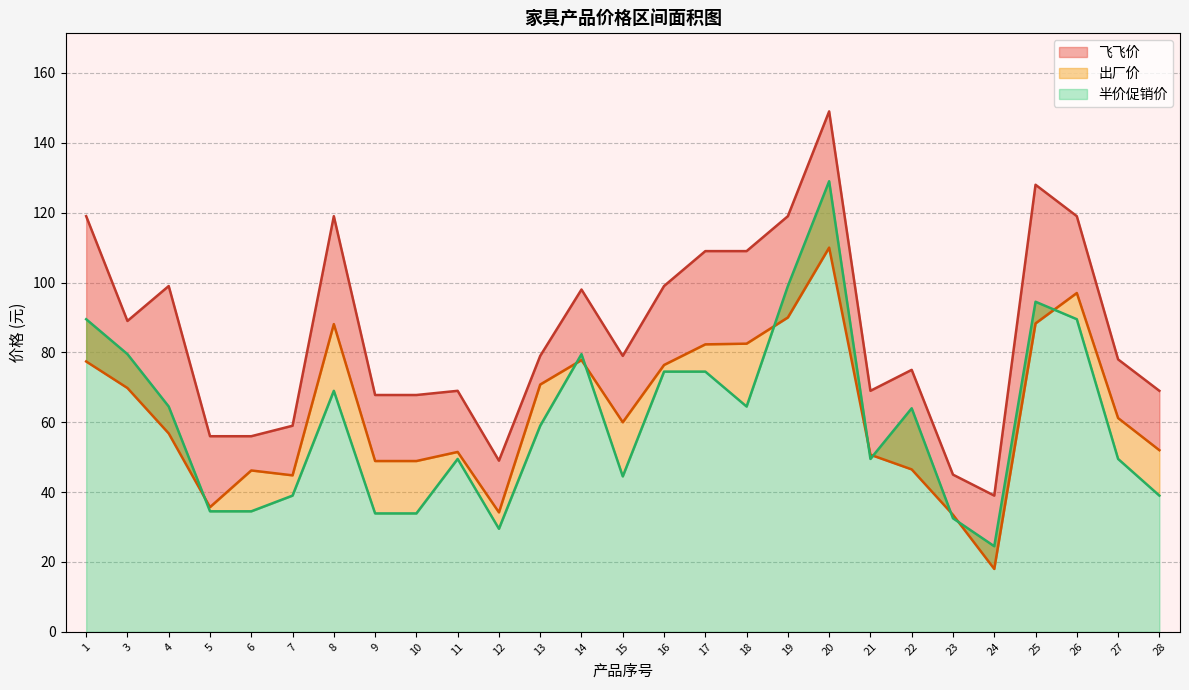

Where is 飞飞价 nearest to the value 94?

14